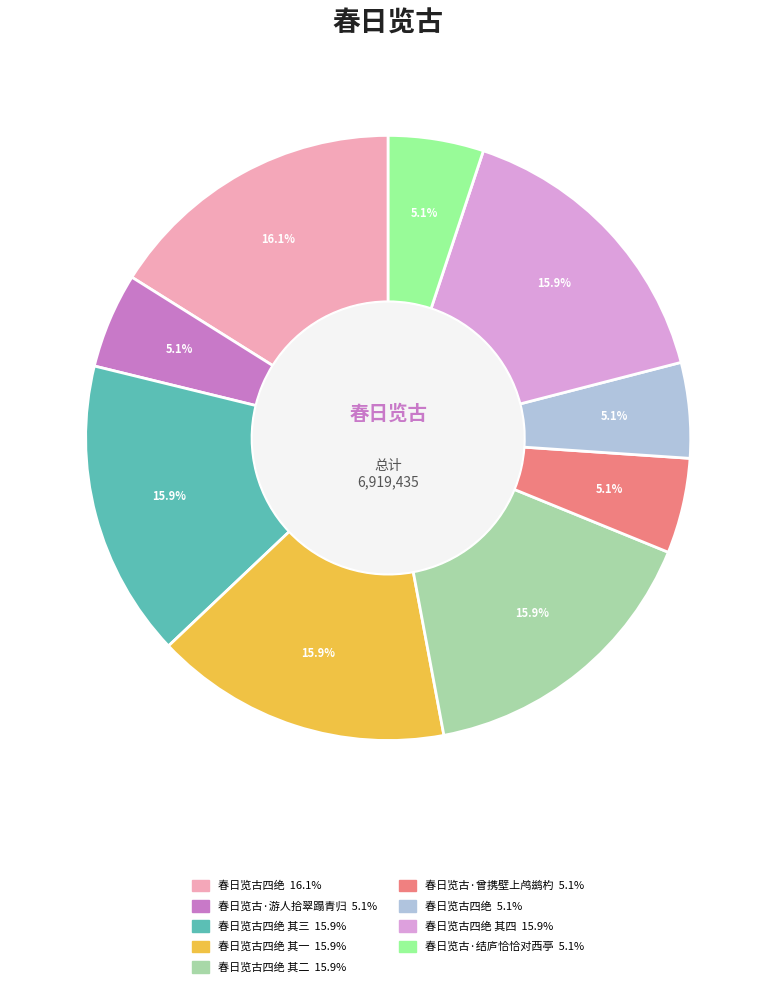

Does any single category account for the majority?

No